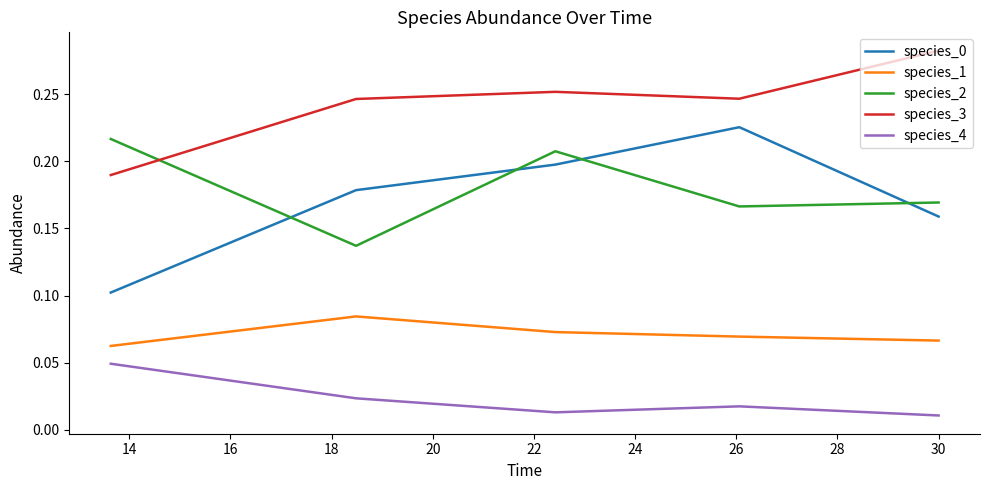

Does the chart display data point markers on the line(s)?

No